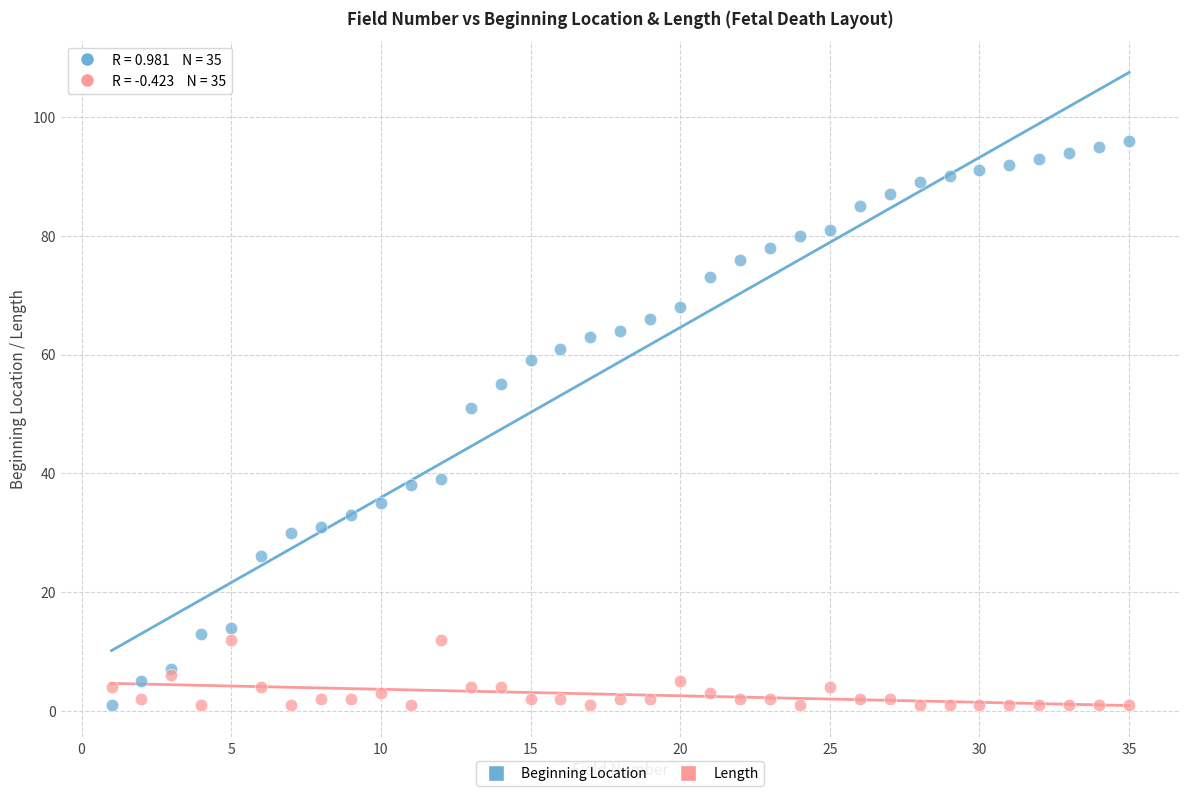

In the Beginning Location series, what Y value is closest to 48?

51